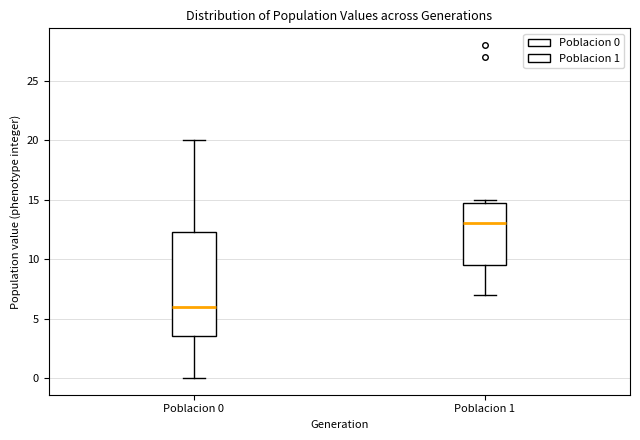

Which box is the tallest, from its lower edge to its upper edge?

Poblacion 0